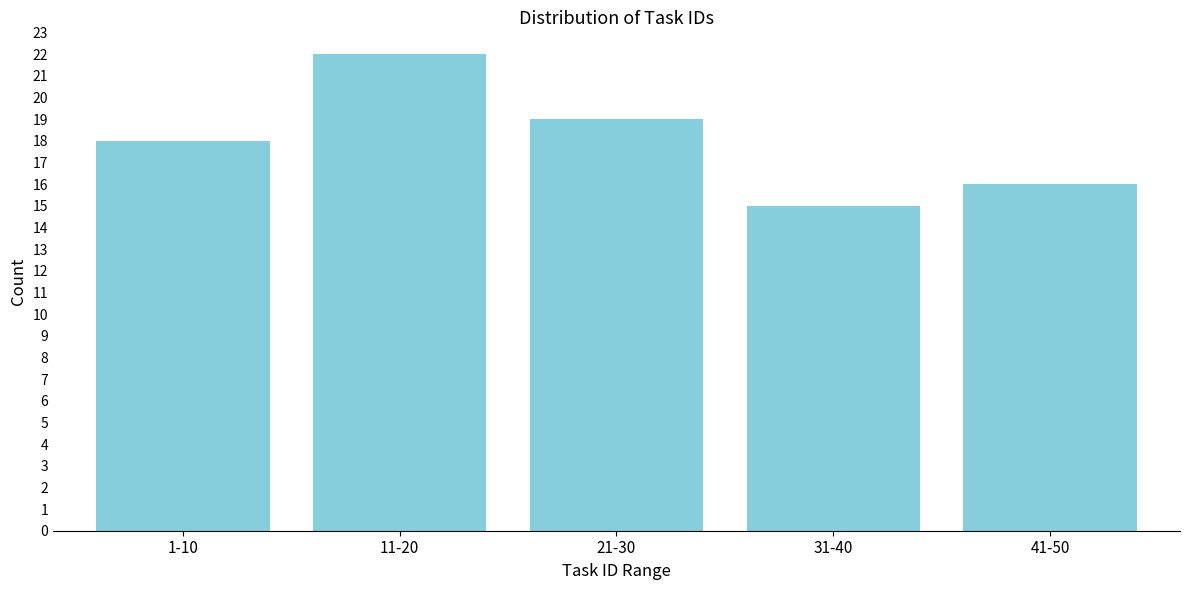

Reading left to right, transcribe all the data shown in this chart.

1-10=18	11-20=22	21-30=19	31-40=15	41-50=16